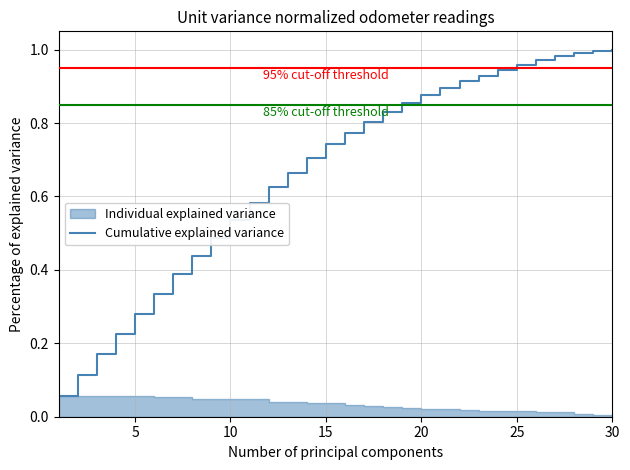

How many categories are shown in the chart?

30